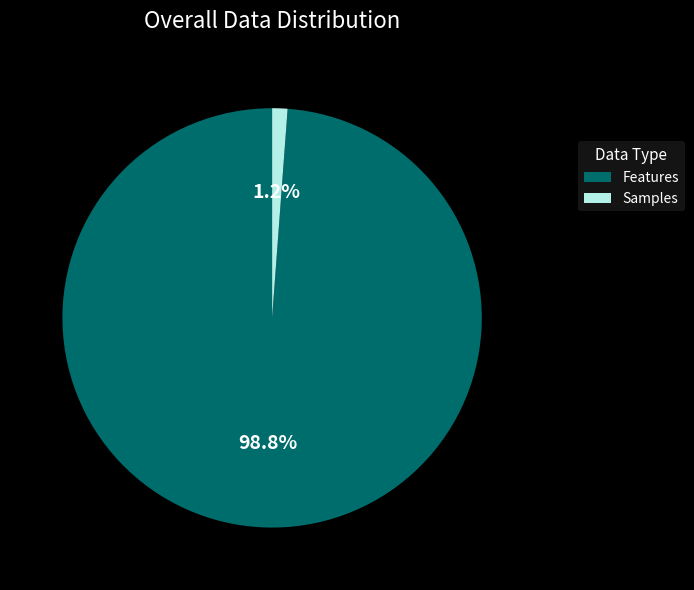

To the nearest percent, what percentage of the pie is Samples?

1%